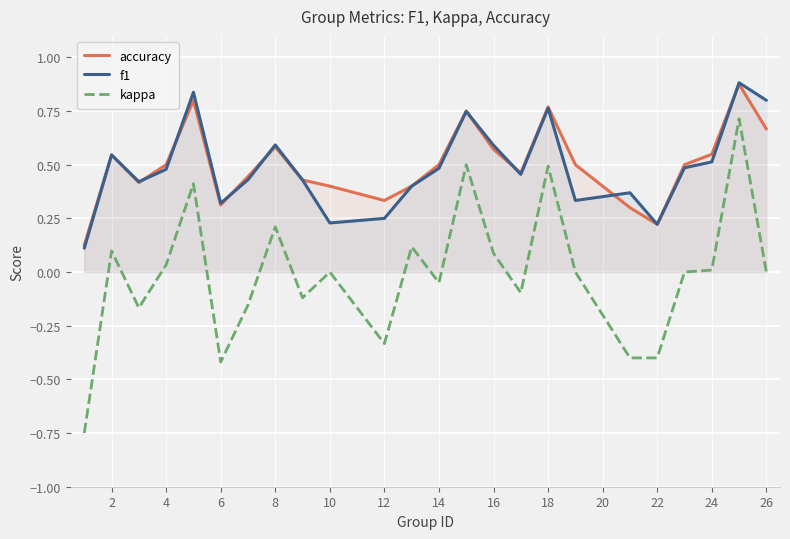

What are all the series names shown in the legend?

accuracy, f1, kappa